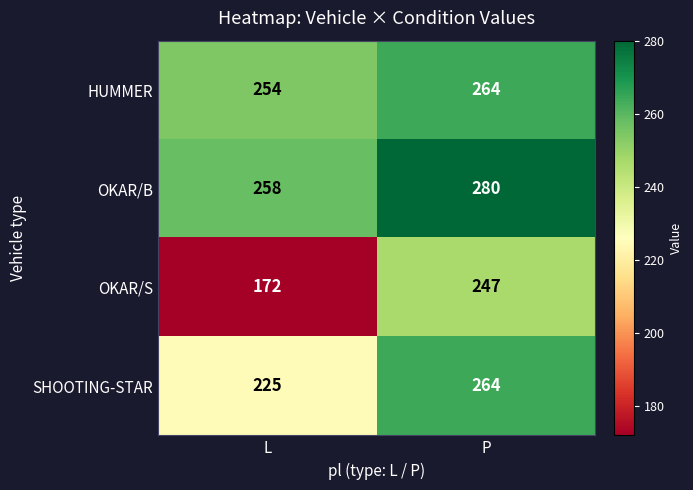

At which category does the chart reach its minimum across all series?

L